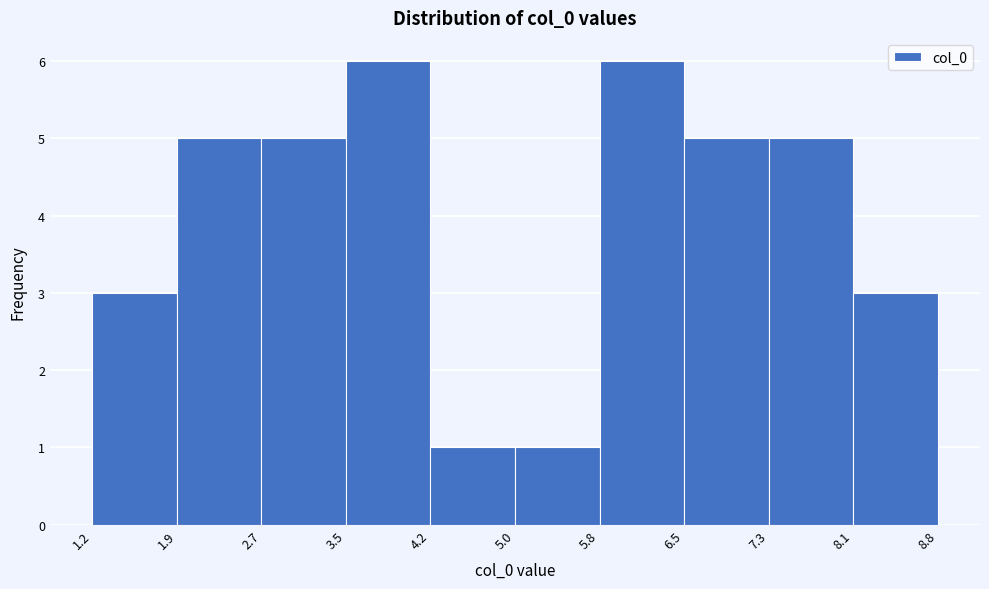

How tall is the bar that spans 1.9 to 2.7 on the x-axis? The values are not printed on the chart, so give them approximately, as read against the axis.

5